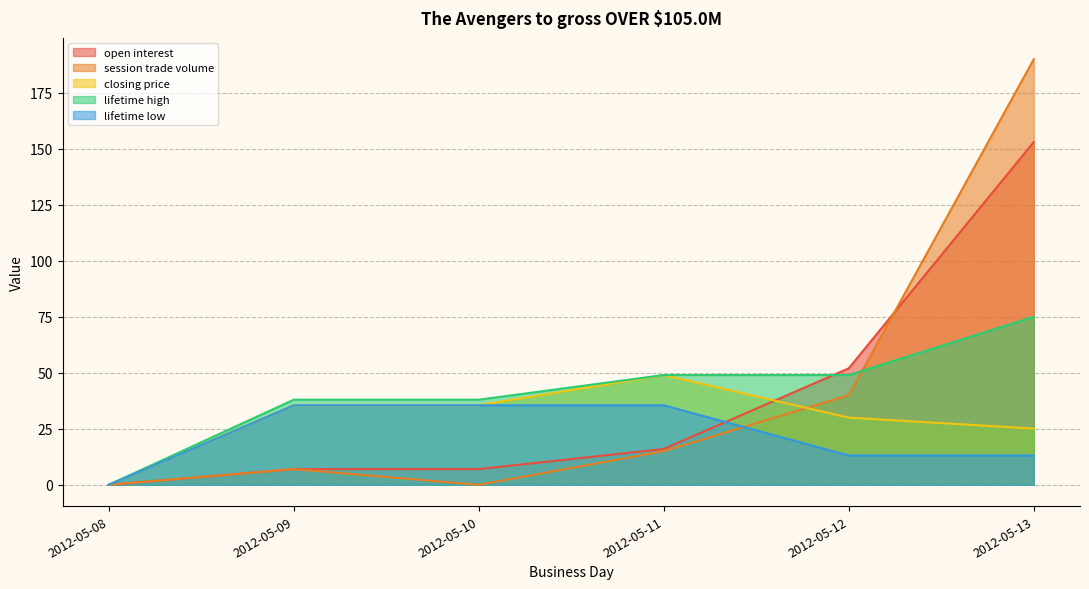

Between 2012-05-09 and 2012-05-11, which is larger?

2012-05-11